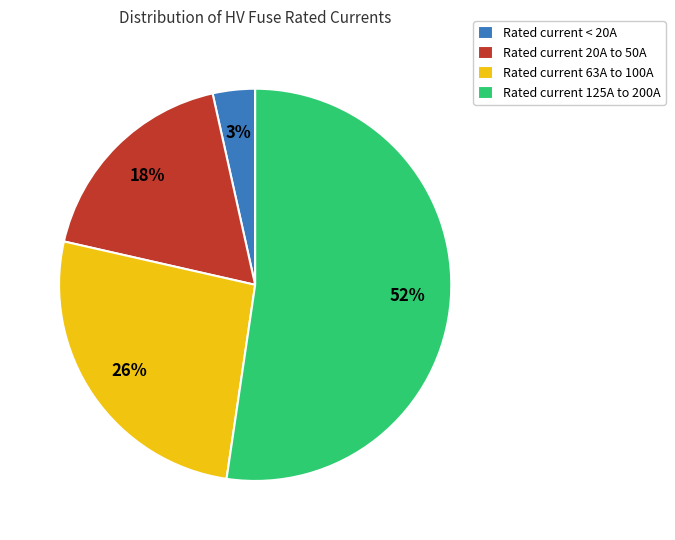

The Rated current 20A to 50A slice represents 32% of the pie. True or false?

False